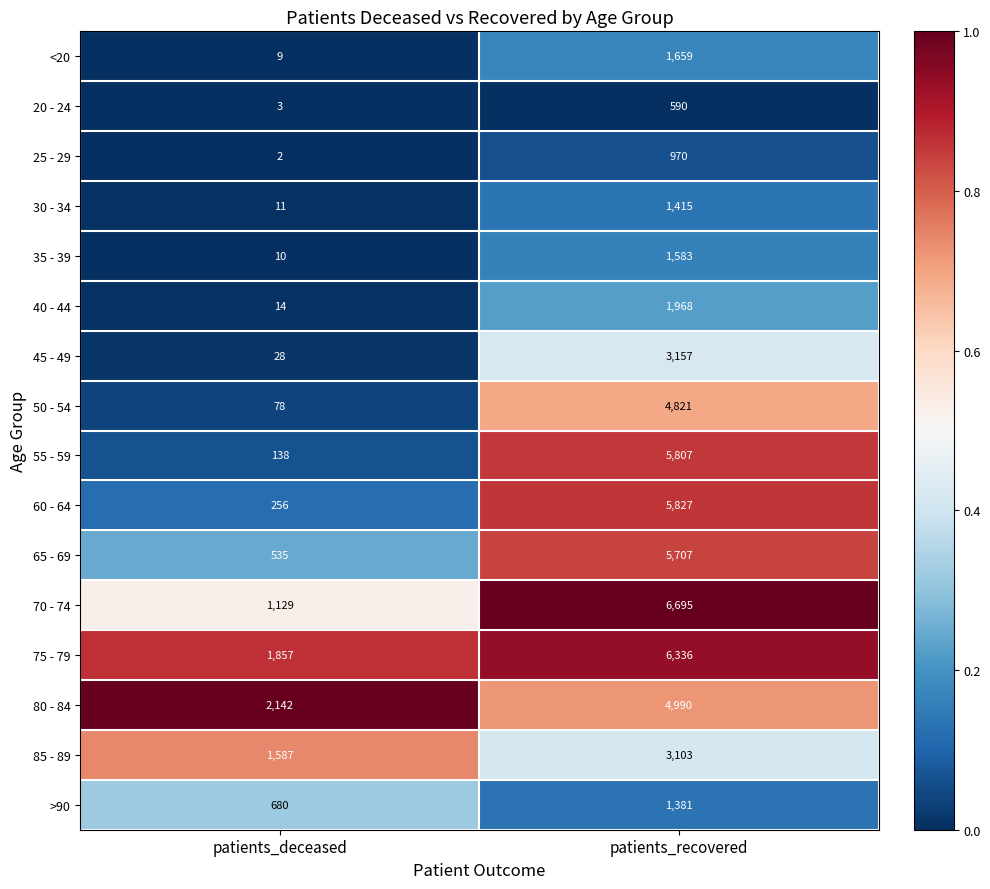

What is the sum of the 45 - 49 values at patients_deceased and patients_recovered?

3185